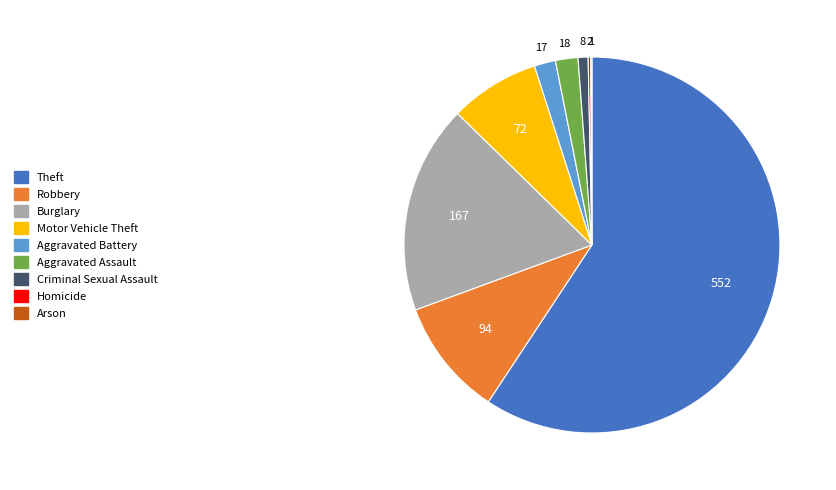

Between Robbery and Theft, which is larger?

Theft